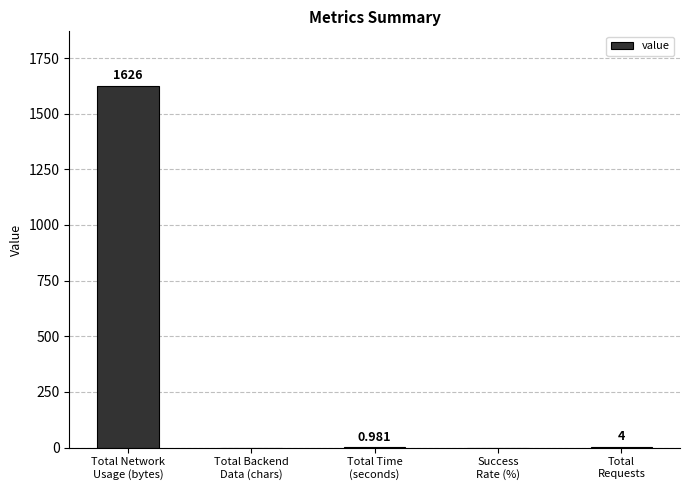

How many categories are shown in the chart?

5